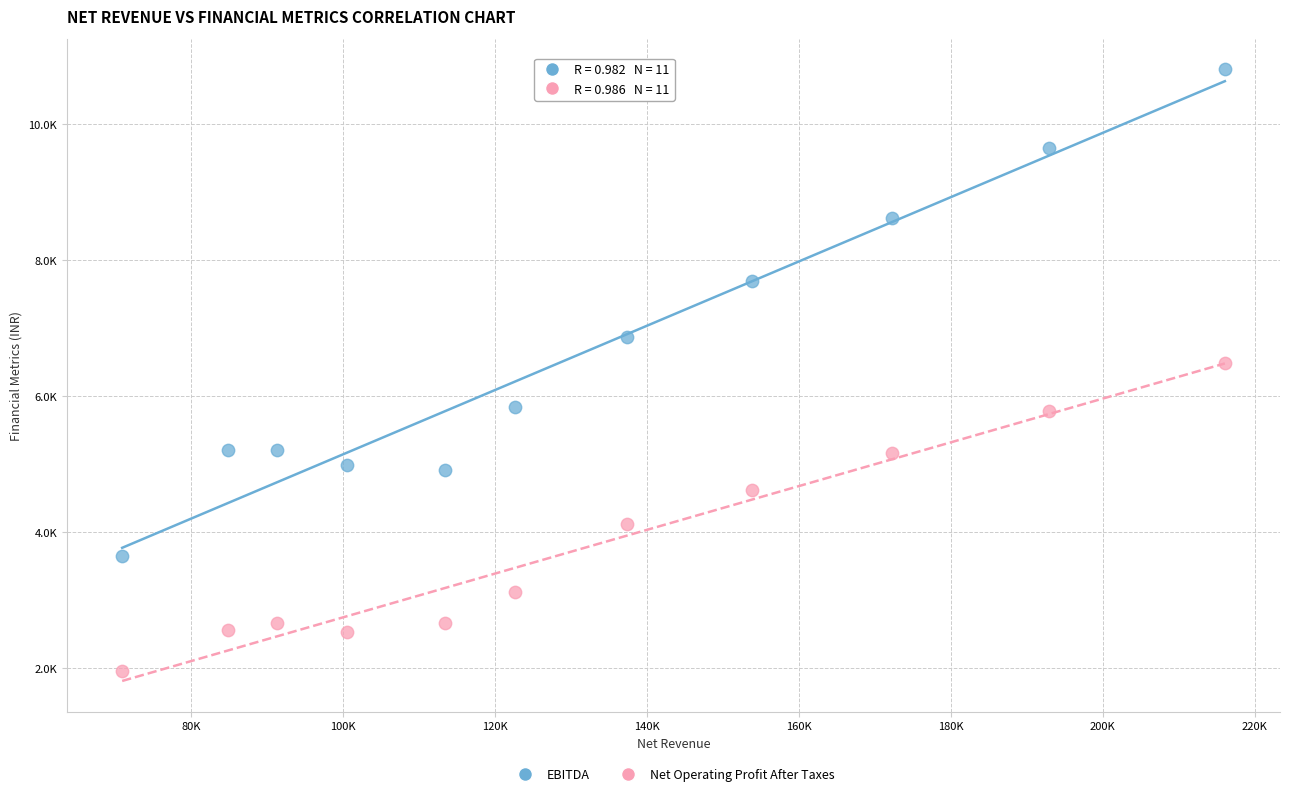

Which series contains the lowest Y value?

Net Operating Profit After Taxes